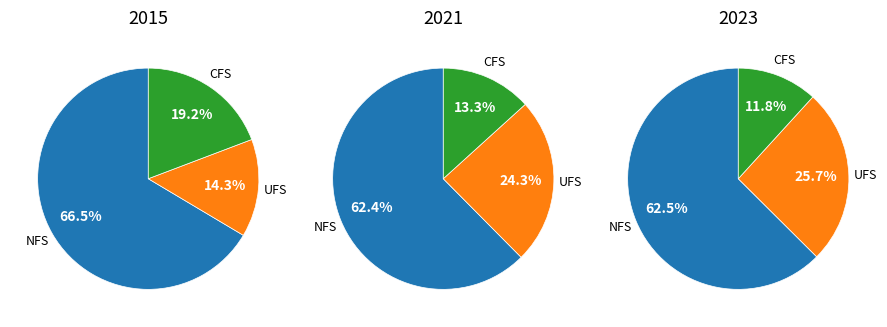

The 3 slice represents 19% of the pie. True or false?

True